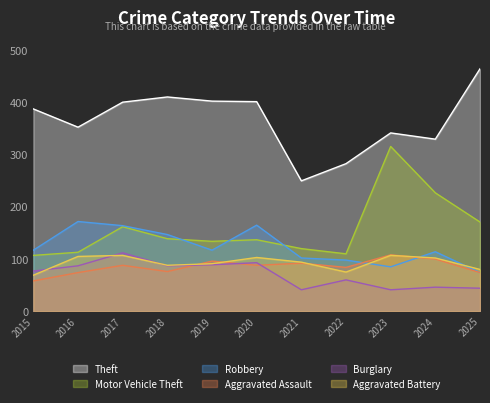

Reading left to right, list all the values displayed in this chart.

Theft: 2015=388	2016=353	2017=401	2018=411	2019=403	2020=402	2021=250	2022=283	2023=342	2024=330	2025=465
Motor Vehicle Theft: 2015=107	2016=113	2017=162	2018=139	2019=134	2020=137	2021=120	2022=110	2023=316	2024=227	2025=171
Robbery: 2015=117	2016=172	2017=164	2018=147	2019=117	2020=165	2021=102	2022=98	2023=85	2024=114	2025=74
Aggravated Assault: 2015=58	2016=74	2017=88	2018=76	2019=96	2020=88	2021=92	2022=84	2023=108	2024=100	2025=74
Burglary: 2015=77	2016=87	2017=112	2018=87	2019=89	2020=93	2021=41	2022=60	2023=41	2024=46	2025=44
Aggravated Battery: 2015=69	2016=105	2017=107	2018=88	2019=91	2020=103	2021=94	2022=75	2023=107	2024=102	2025=80